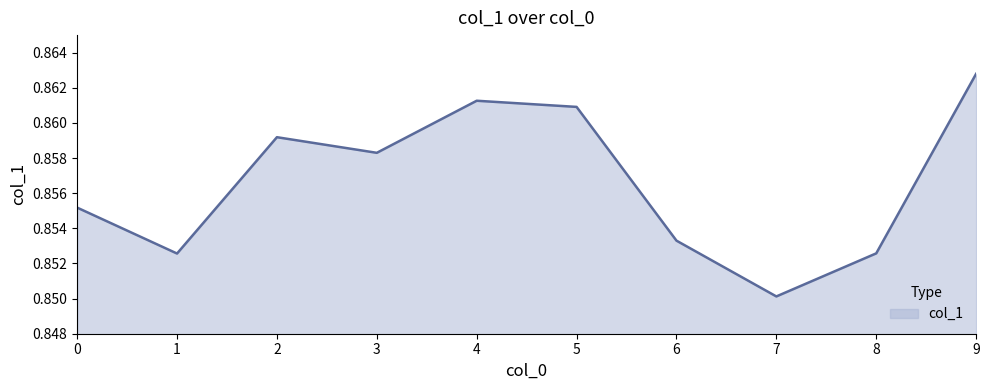

Is it true that the value at 8 is 0.5?

False